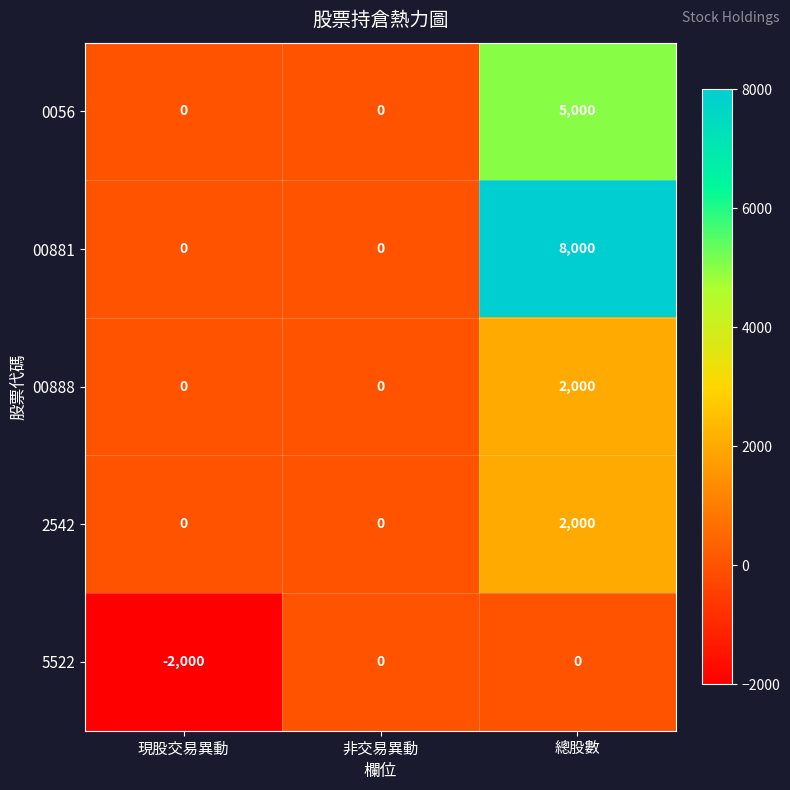

At how many categories does at least one series exceed 1306?

1